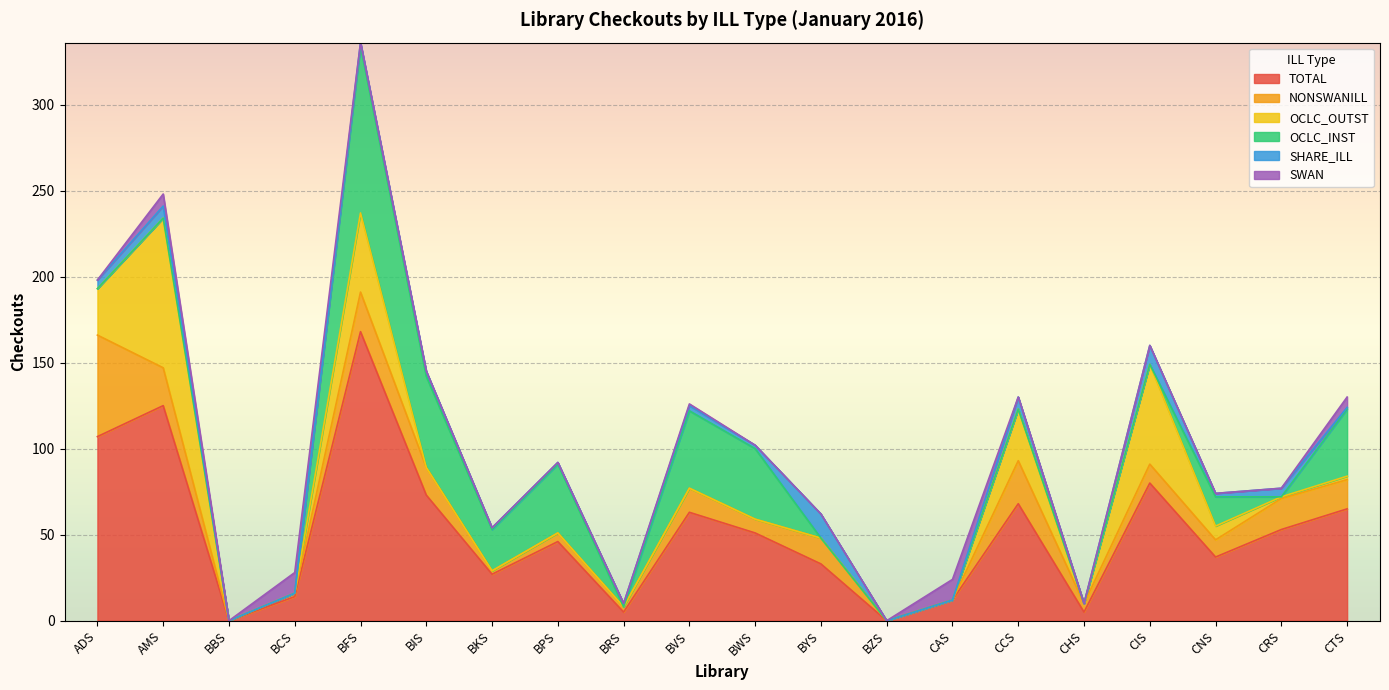

What is the greatest value displayed?

168